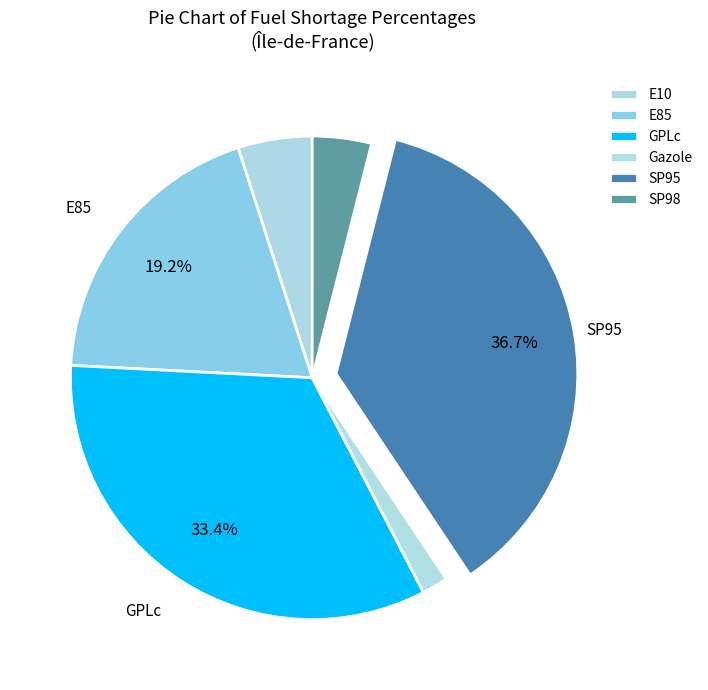

Which category has the biggest portion of the pie?

SP95